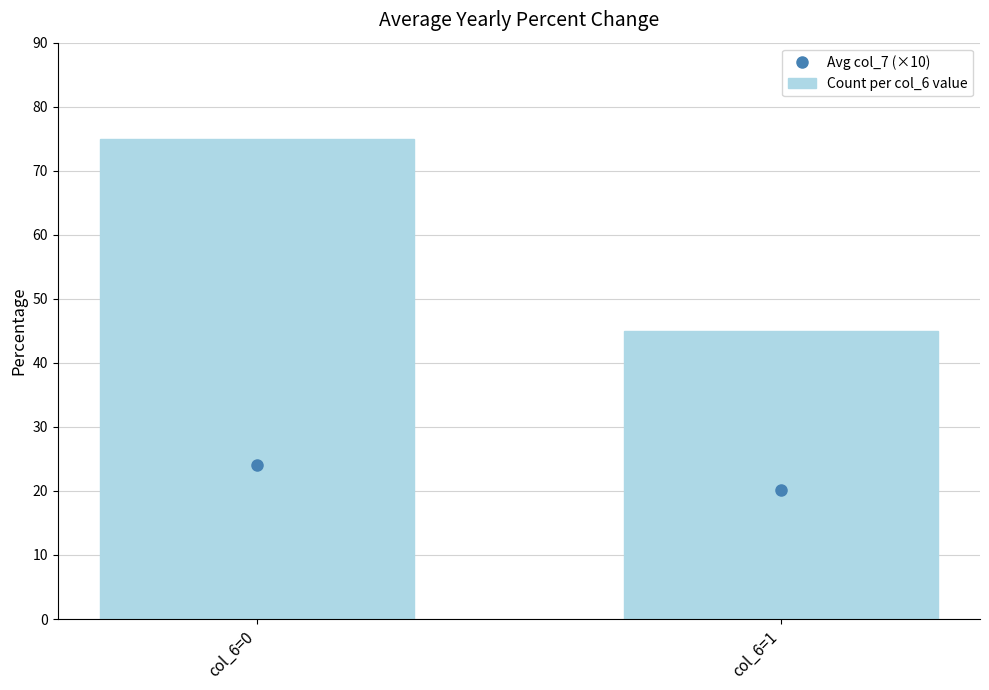

Reading right to left, transcribe all the data shown in this chart.

col_6=1=45	col_6=0=75